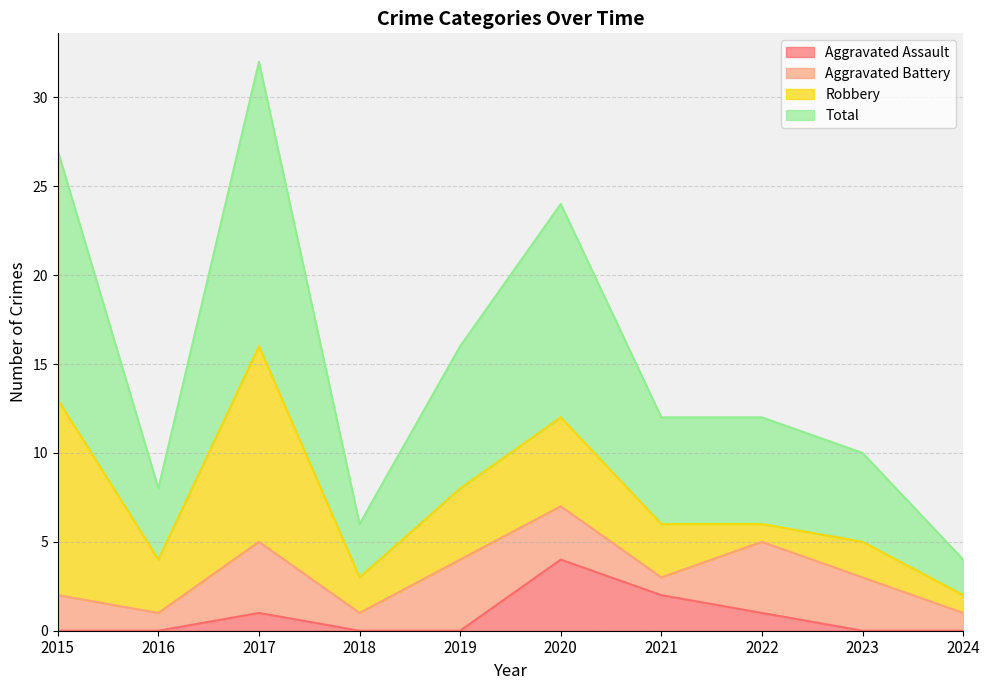

What are all the series names shown in the legend?

Aggravated Assault, Aggravated Battery, Robbery, Total